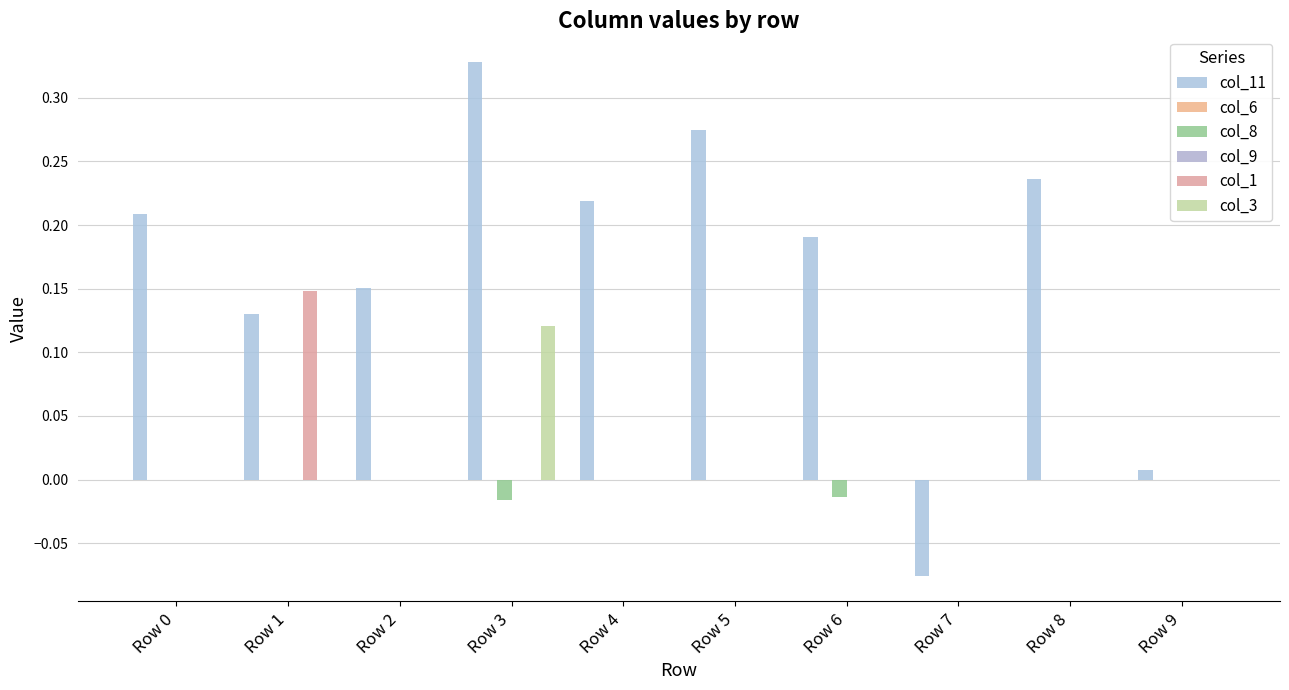

Which category has the highest value in the col_11 series?

Row 3